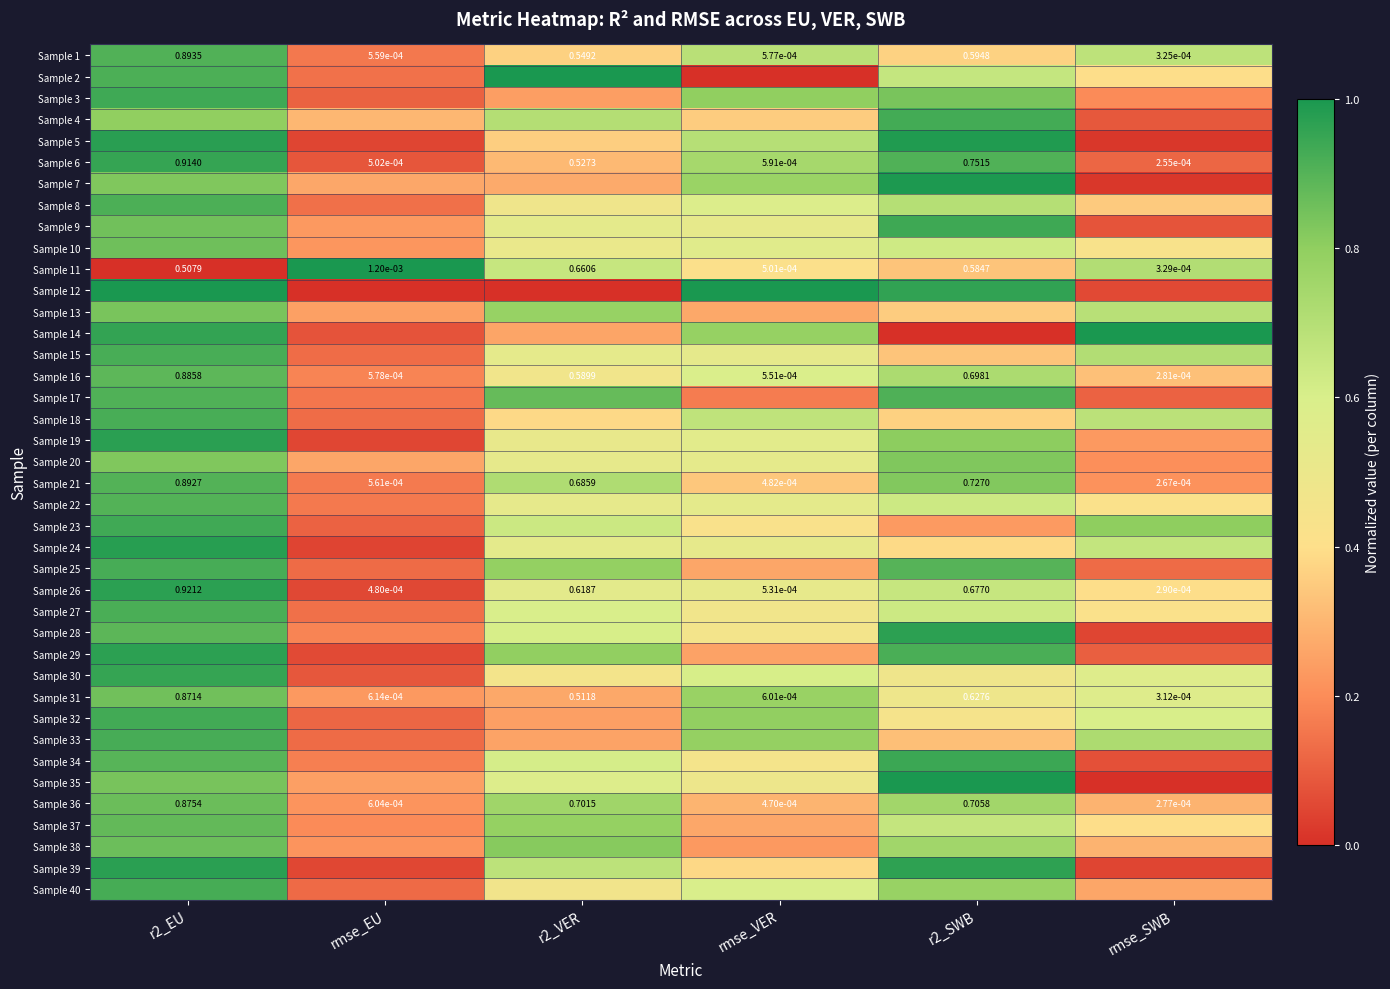

What is the sum of the Sample 34 values at r2_SWB and r2_EU?

1.8